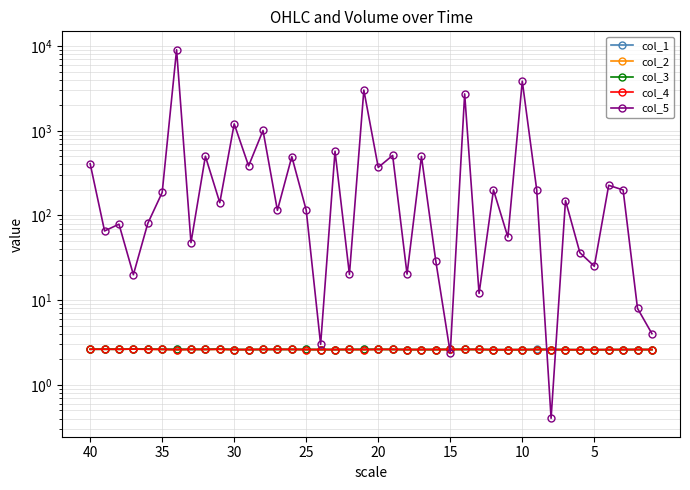

How many series are shown in this chart?

5